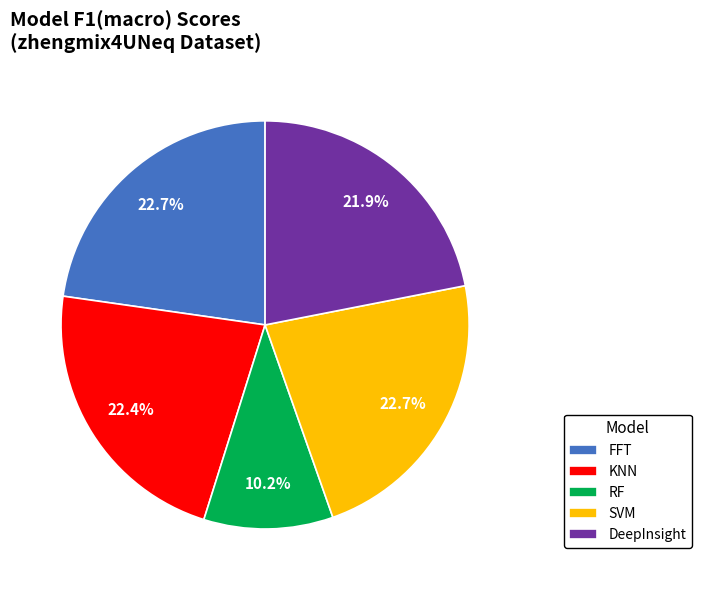

What is the smallest slice in the pie chart?

RF